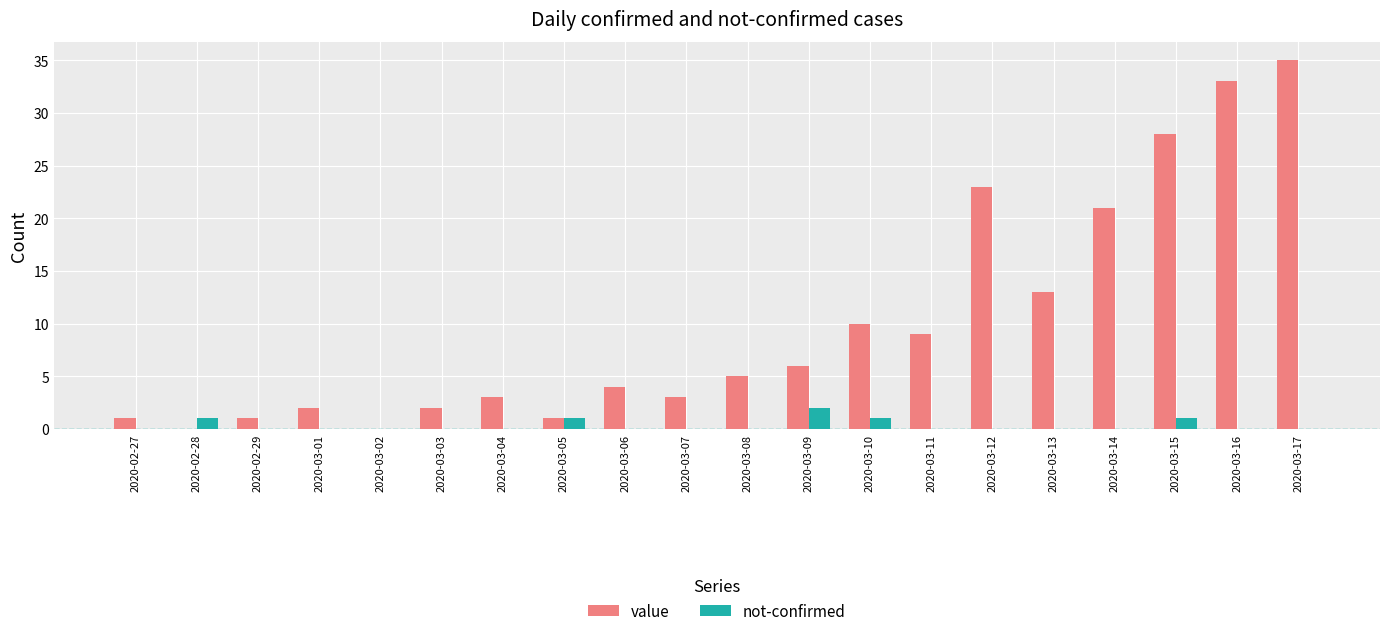

What is the sum of all not-confirmed values?

6